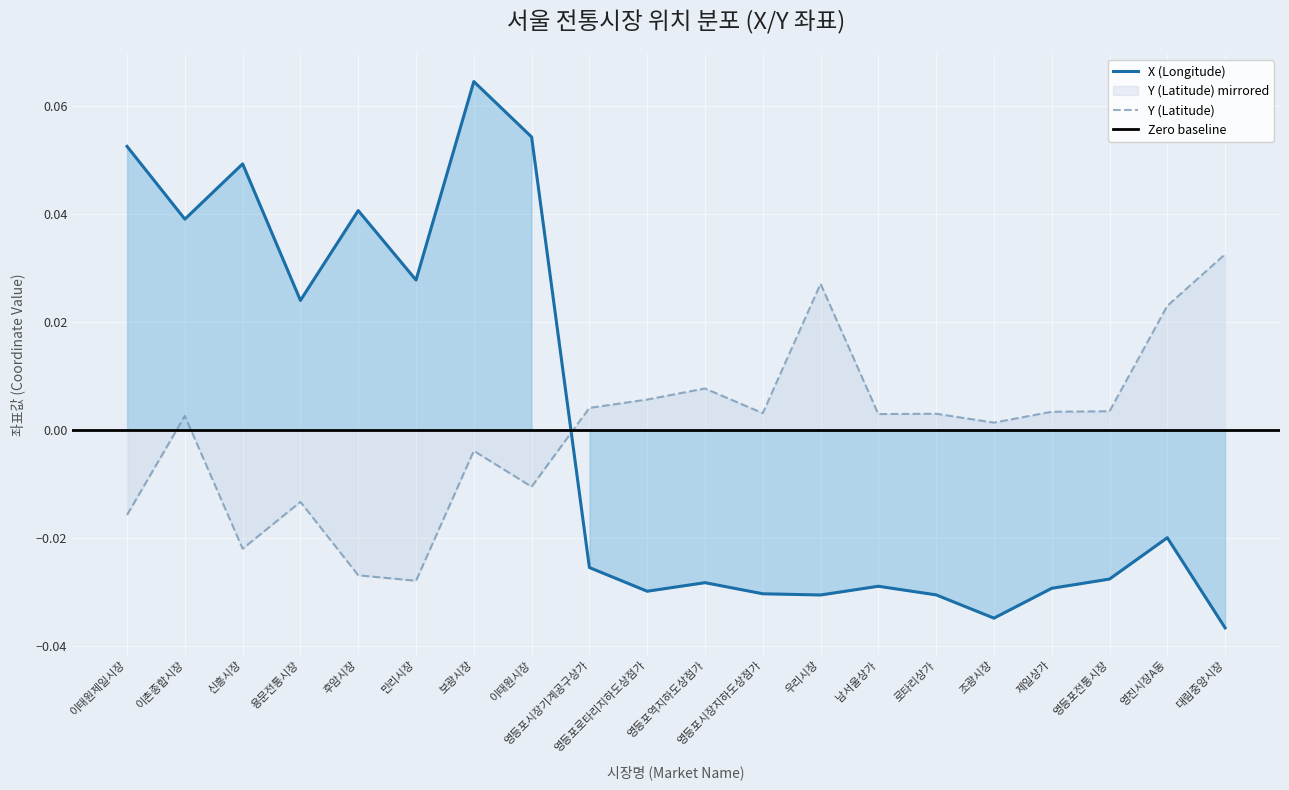

Reading left to right, what are all the values shown in this chart?

X (Longitude): 이태원제일시장=0.1	이촌종합시장=0.0	신흥시장=0.0	용문전통시장=0.0	후암시장=0.0	만리시장=0.0	보광시장=0.1	이태원시장=0.1	영등포시장기계공구상가=-0.0	영등포로타리지하도상점가=-0.0	영등포역지하도상점가=-0.0	영등포시장지하도상점가=-0.0	우리시장=-0.0	남서울상가=-0.0	로타리상가=-0.0	조광시장=-0.0	제일상가=-0.0	영등포전통시장=-0.0	영진시장A동=-0.0	대림중앙시장=-0.0
Y (Latitude): 이태원제일시장=-0.0	이촌종합시장=0.0	신흥시장=-0.0	용문전통시장=-0.0	후암시장=-0.0	만리시장=-0.0	보광시장=-0.0	이태원시장=-0.0	영등포시장기계공구상가=0.0	영등포로타리지하도상점가=0.0	영등포역지하도상점가=0.0	영등포시장지하도상점가=0.0	우리시장=0.0	남서울상가=0.0	로타리상가=0.0	조광시장=0.0	제일상가=0.0	영등포전통시장=0.0	영진시장A동=0.0	대림중앙시장=0.0